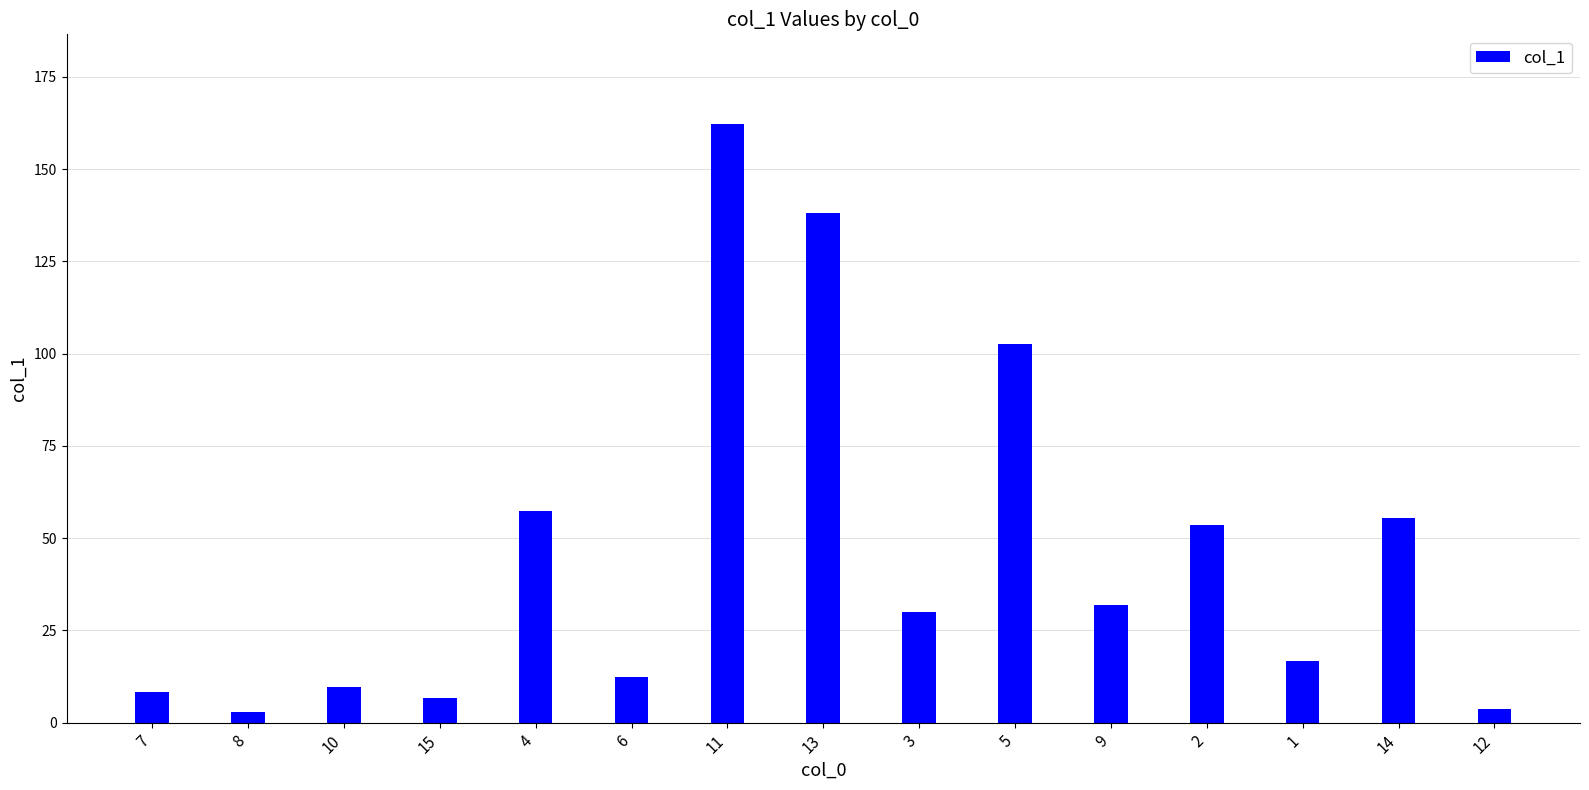

What is the smallest value displayed?

3.0